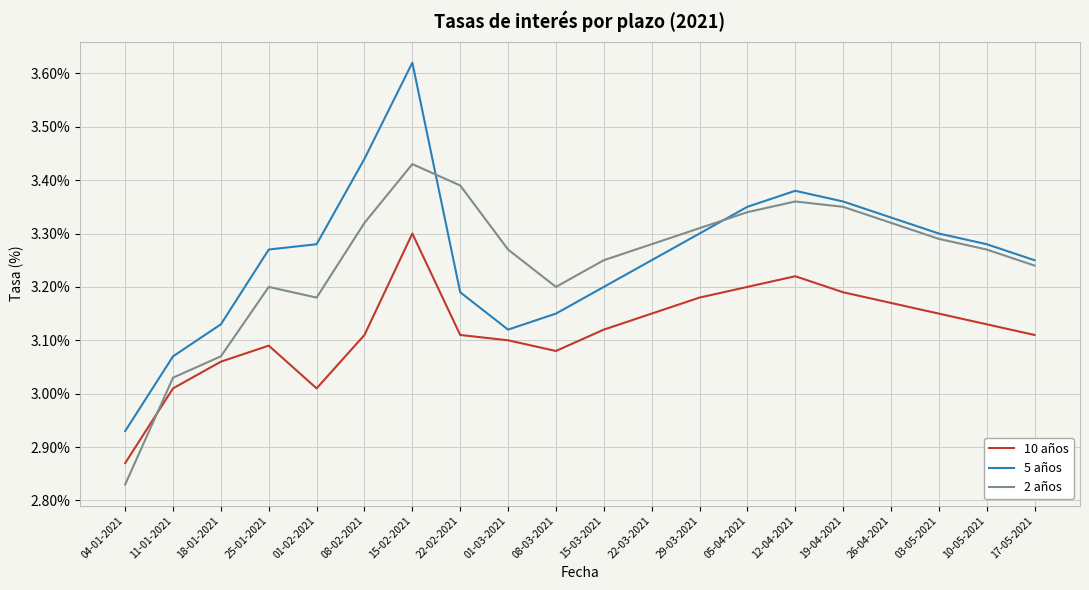

Does the chart display data point markers on the line(s)?

No